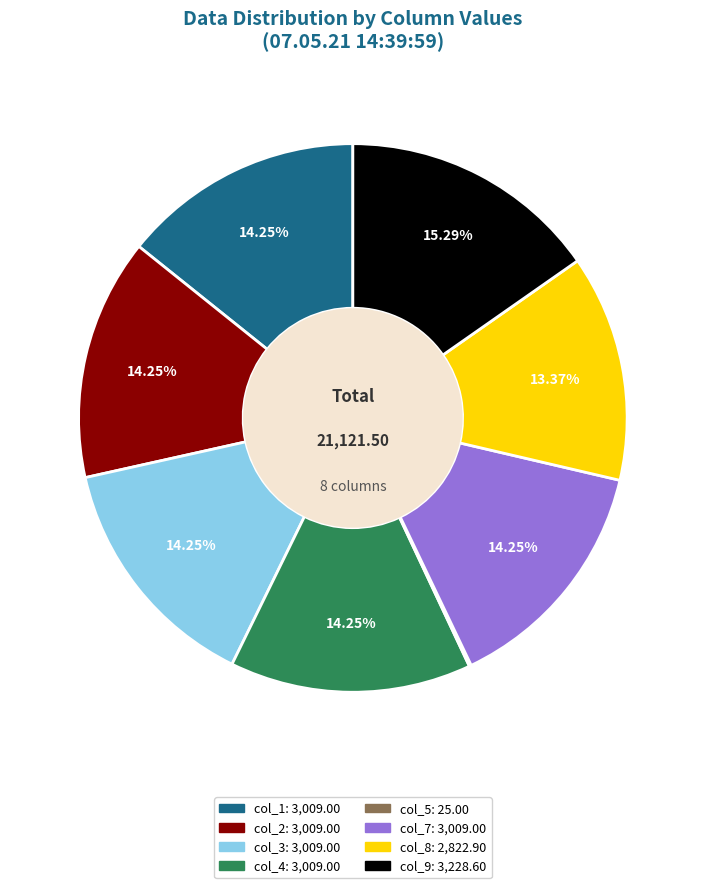

Does any single category account for the majority?

No